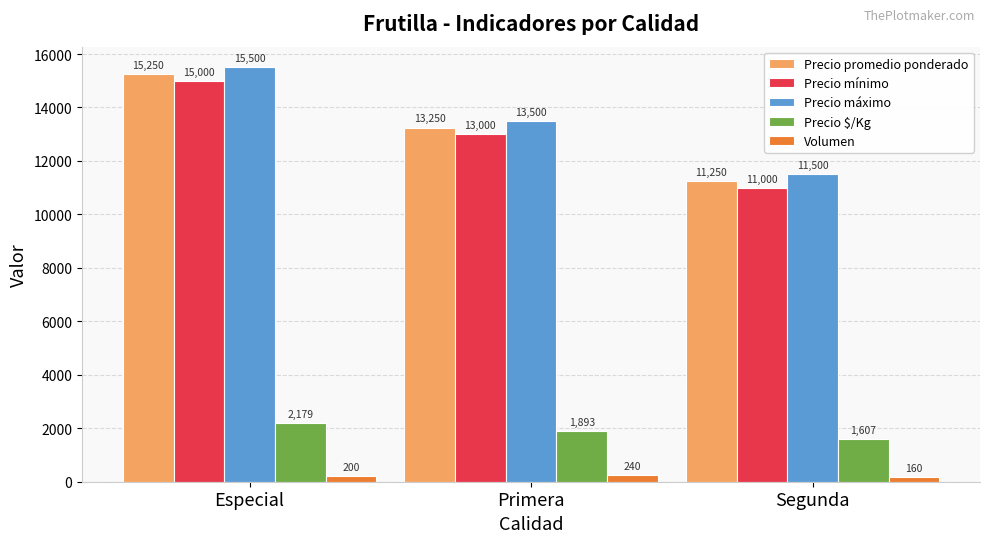

What is the label of the 2nd bar from the left?

Primera